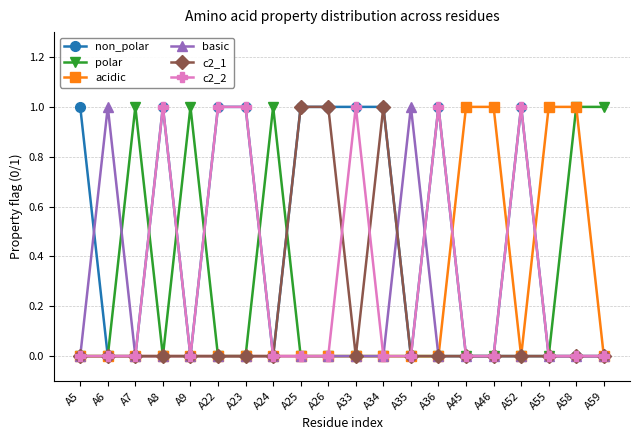

Reading left to right, what are all the values shown in this chart?

non_polar: 1	0	0	1	0	1	1	0	1	1	1	1	0	1	0	0	1	0	0	0
polar: 0	0	1	0	1	0	0	1	0	0	0	0	0	0	0	0	0	0	1	1
acidic: 0	0	0	0	0	0	0	0	0	0	0	0	0	0	1	1	0	1	1	0
basic: 0	1	0	0	0	0	0	0	0	0	0	0	1	0	0	0	0	0	0	0
c2_1: 0	0	0	0	0	0	0	0	1	1	0	1	0	0	0	0	0	0	0	0
c2_2: 0	0	0	1	0	1	1	0	0	0	1	0	0	1	0	0	1	0	0	0